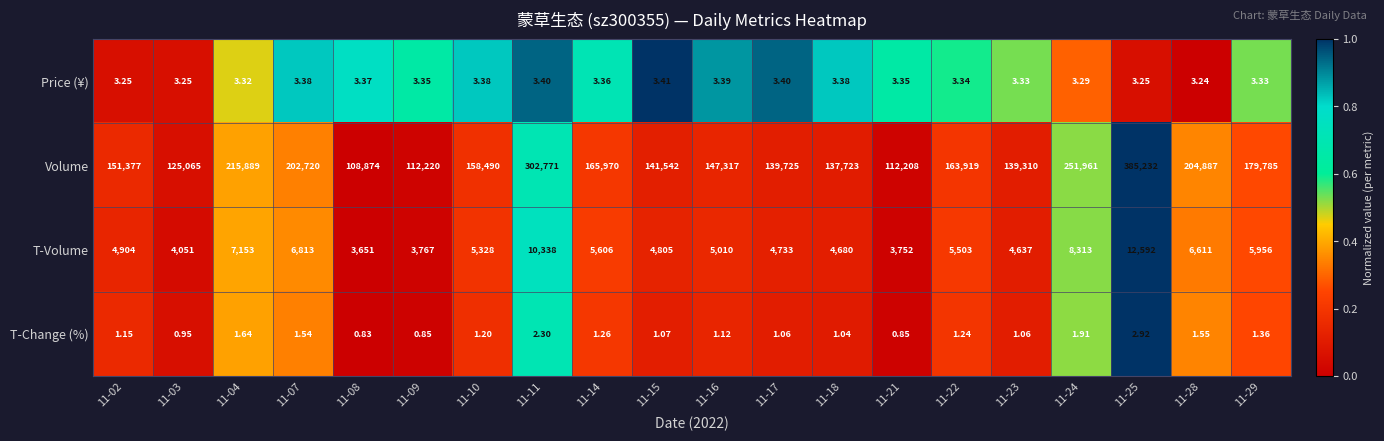

Rank the series by their maximum value, from lowest to highest.

T-Change (%), Price (¥), T-Volume, Volume